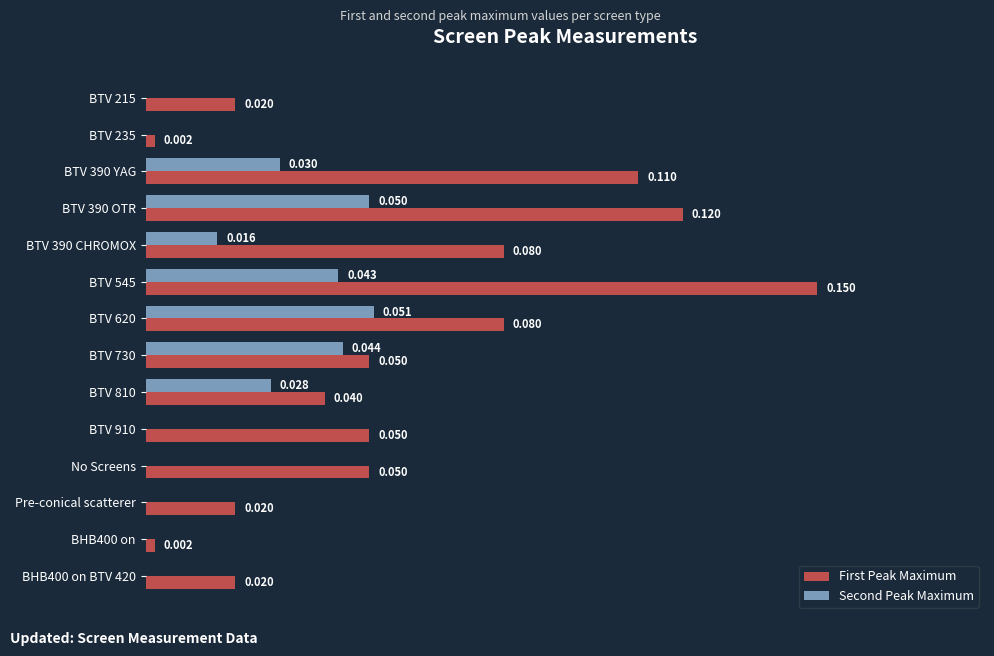

Between BTV 390 YAG and BTV 620, which series saw the biggest shift?

First Peak Maximum